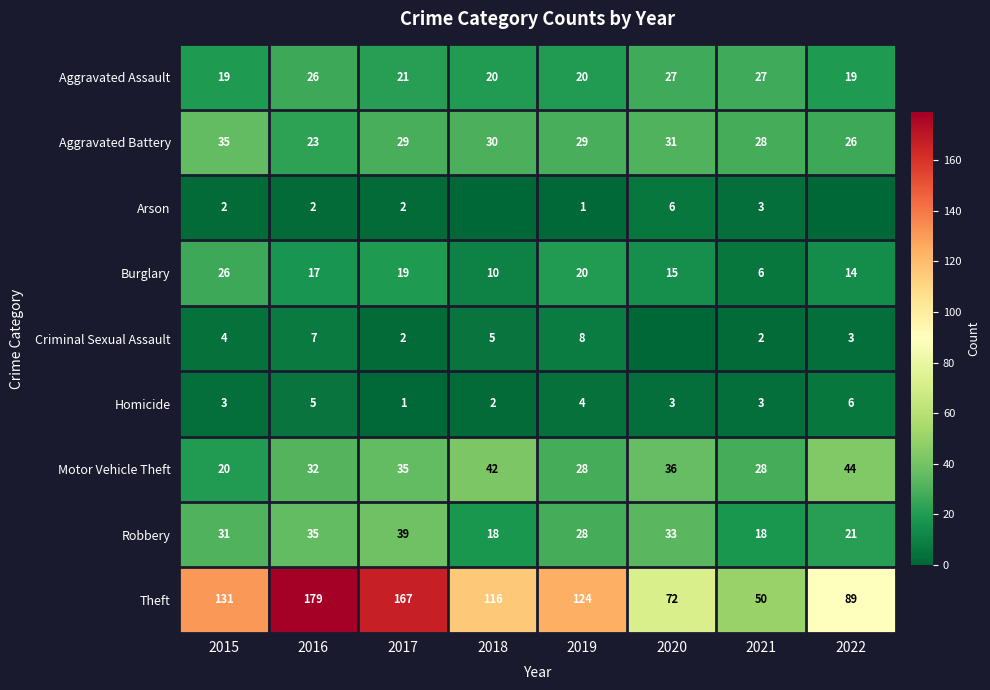

What is the difference between the Criminal Sexual Assault values at 2017 and 2016?

5